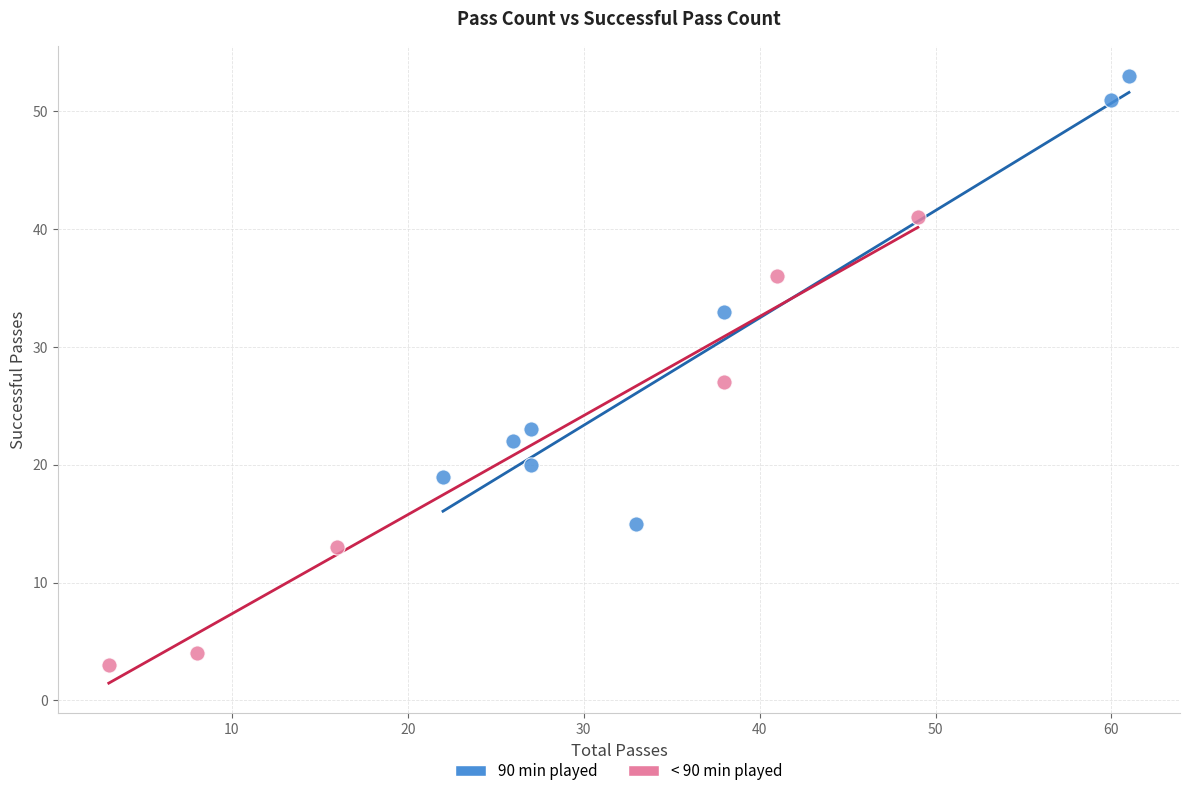

What are all the series names shown in the legend?

90 min played, < 90 min played